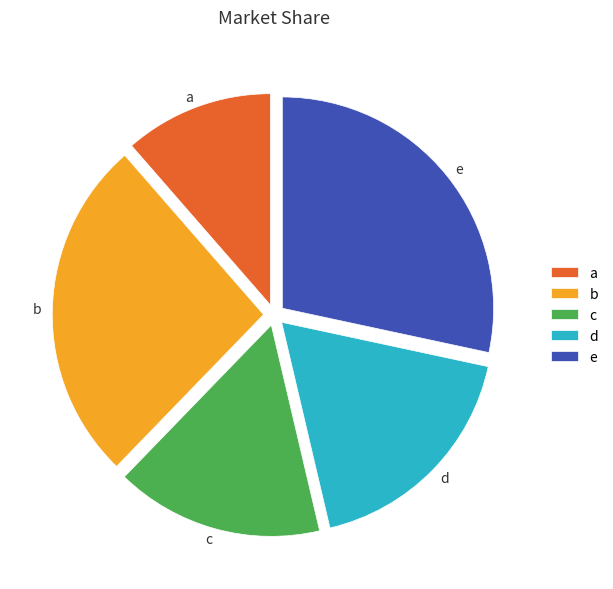

Combined, do d and a account for over 50%?

No